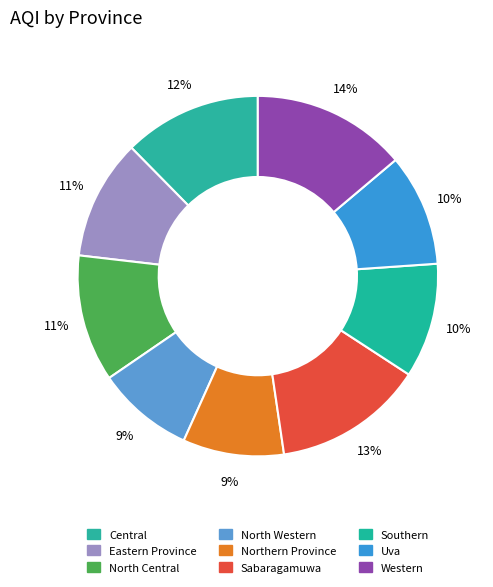

Rank the categories by value from highest to lowest.

Western, Sabaragamuwa, Central, North Central, Eastern Province, Southern, Uva, Northern Province, North Western